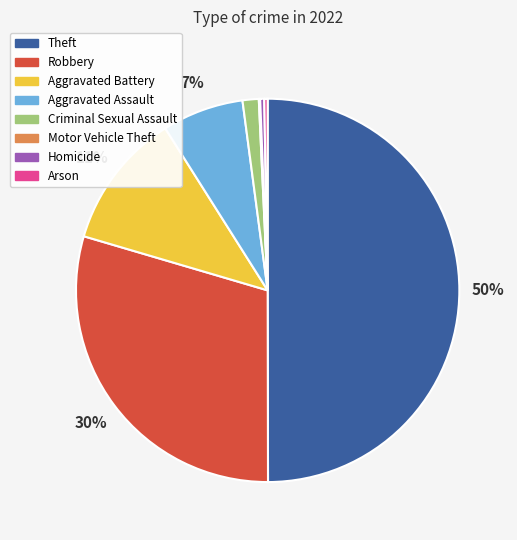

Between Theft and Aggravated Battery, which is larger?

Theft